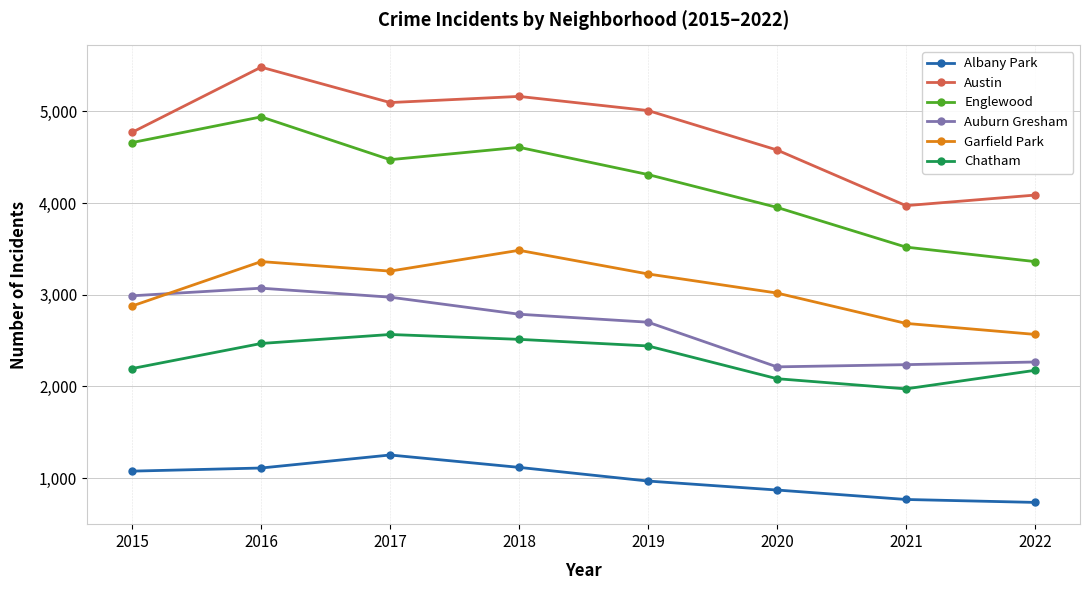

The Chatham series shows 2566 at 2017. True or false?

True